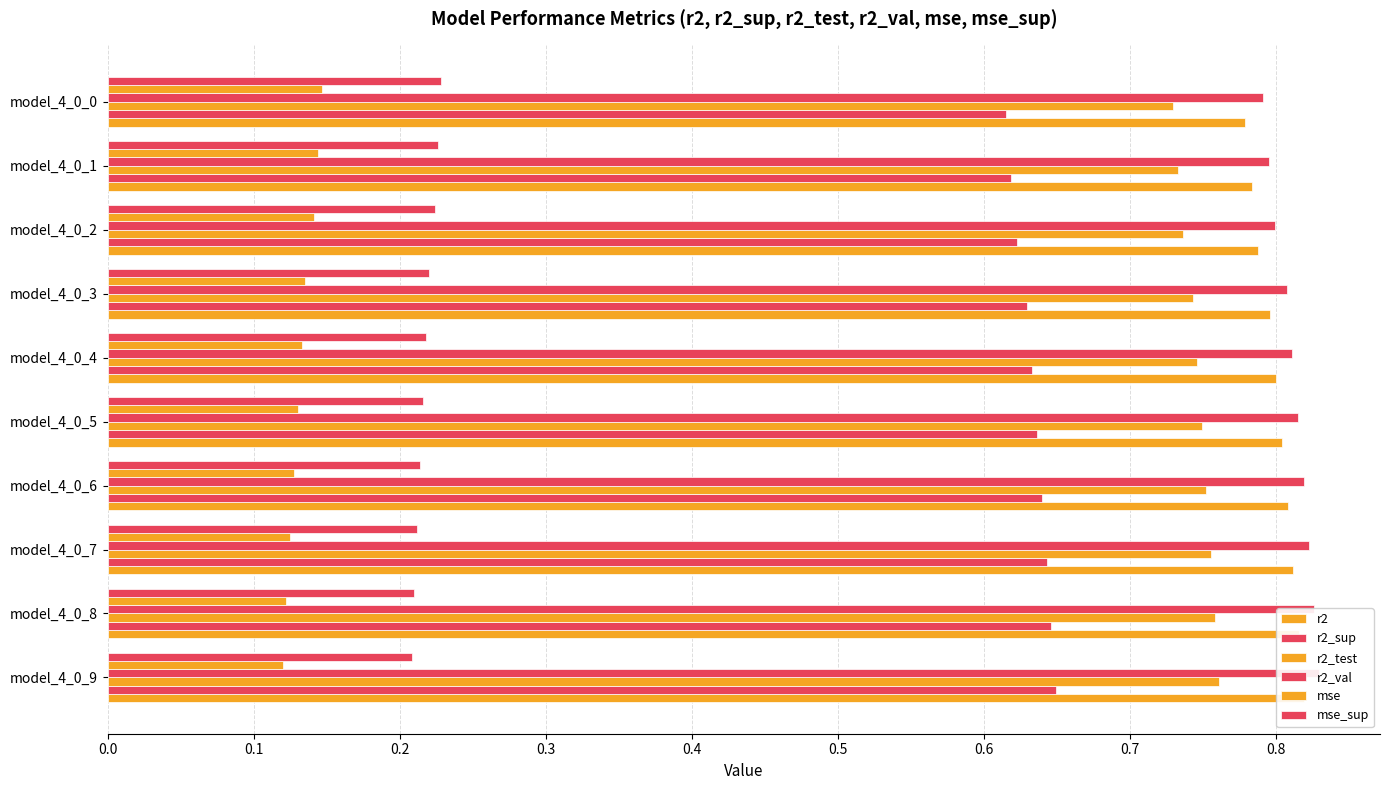

Which series has the widest spread of values?

r2